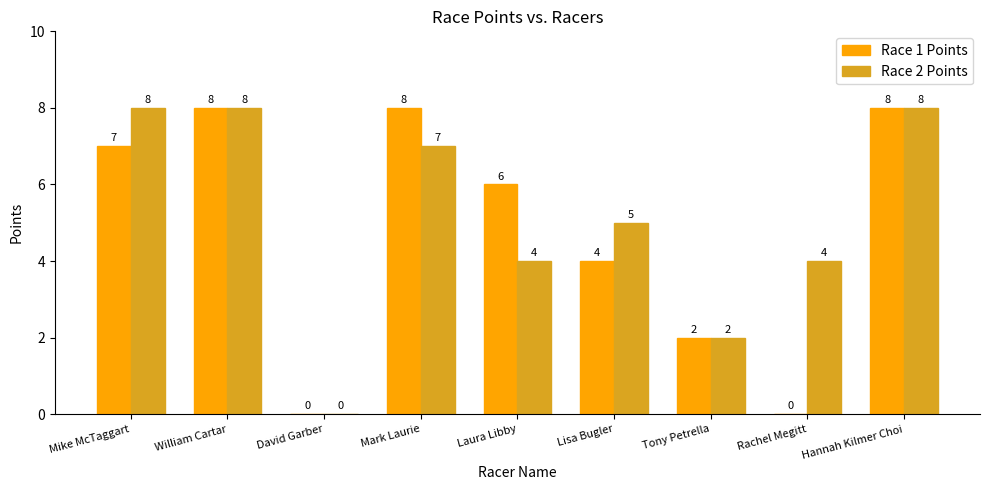

Reading left to right, extract all data points from this chart.

Race 1 Points: Mike McTaggart=7	William Cartar=8	David Garber=0	Mark Laurie=8	Laura Libby=6	Lisa Bugler=4	Tony Petrella=2	Rachel Megitt=0	Hannah Kilmer Choi=8
Race 2 Points: Mike McTaggart=8	William Cartar=8	David Garber=0	Mark Laurie=7	Laura Libby=4	Lisa Bugler=5	Tony Petrella=2	Rachel Megitt=4	Hannah Kilmer Choi=8